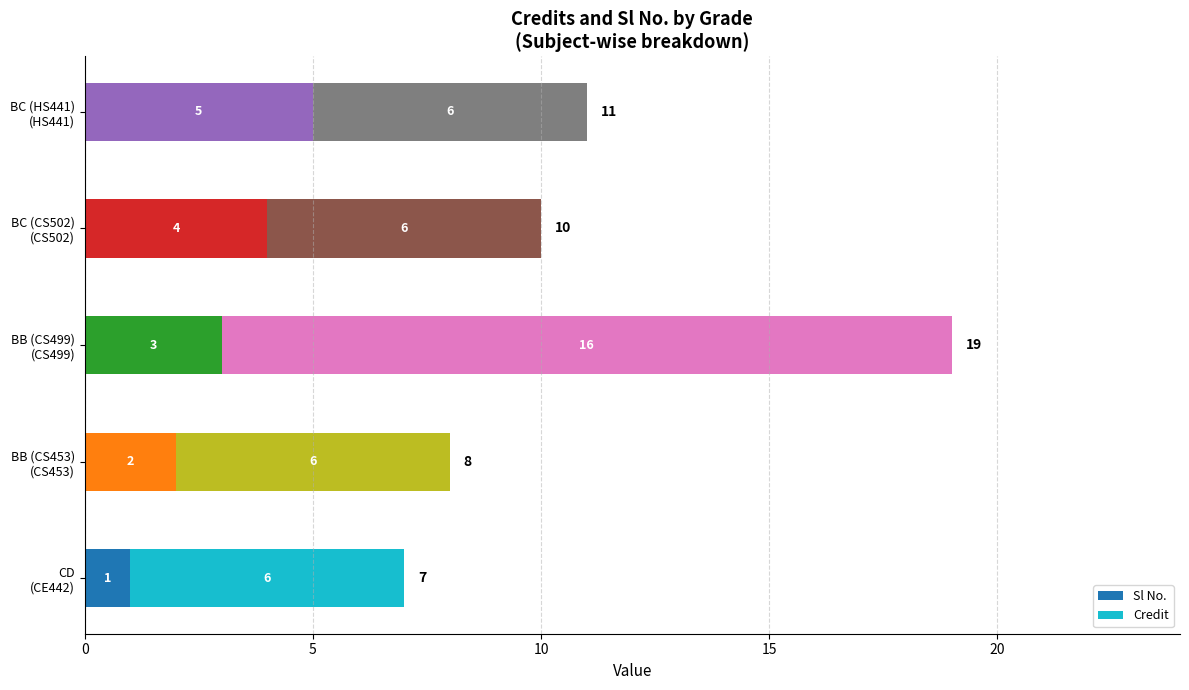

What is the maximum value for Sl No.?

5